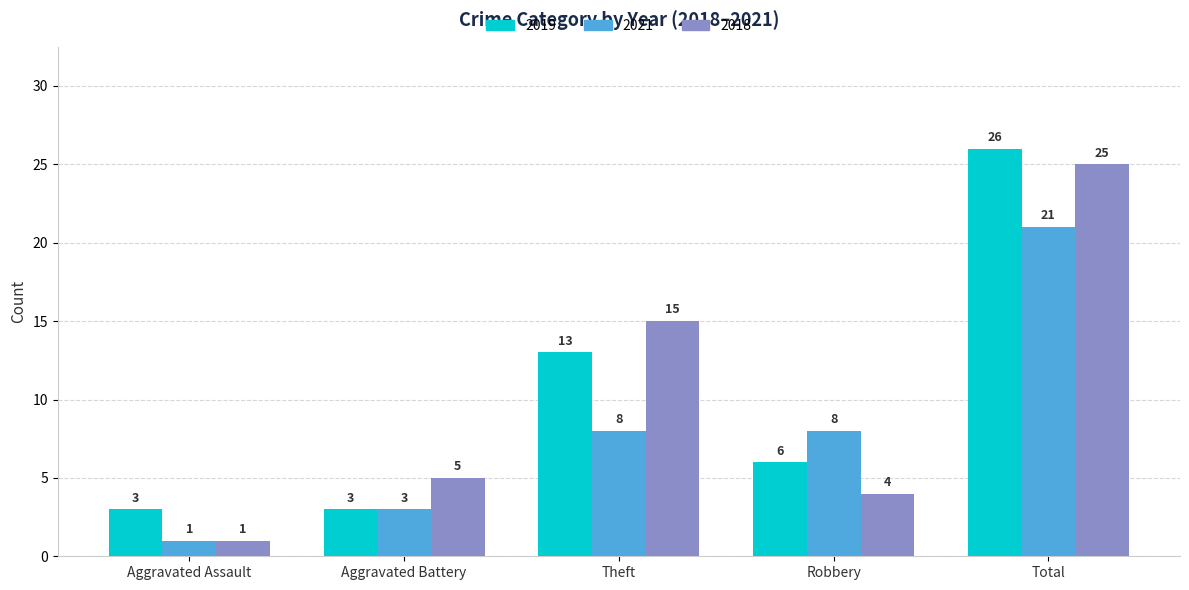

Reading right to left, transcribe all the data shown in this chart.

2019: 26	6	13	3	3
2021: 21	8	8	3	1
2018: 25	4	15	5	1